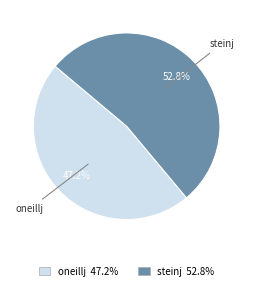

Between oneillj and steinj, which is larger?

steinj